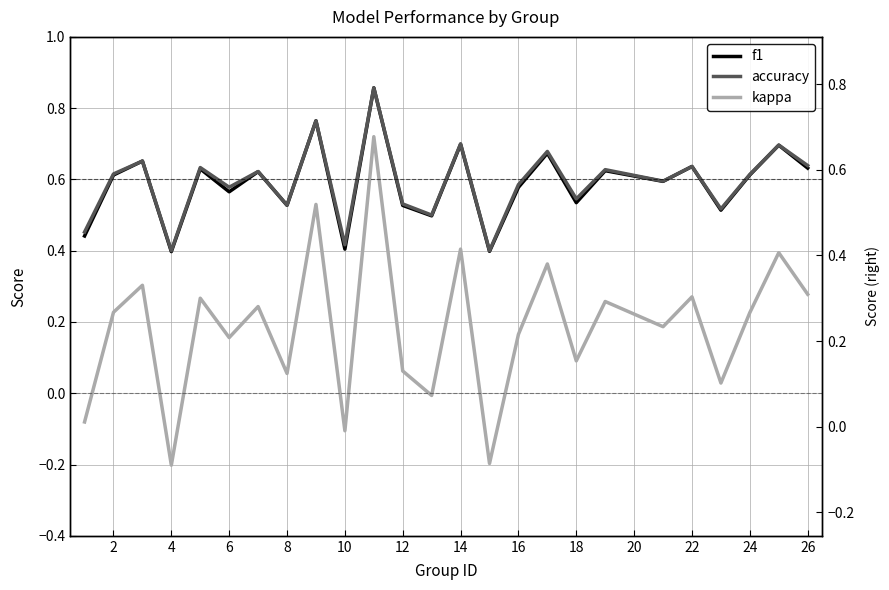

True or false: f1 has more than 1 interior local peaks.

True